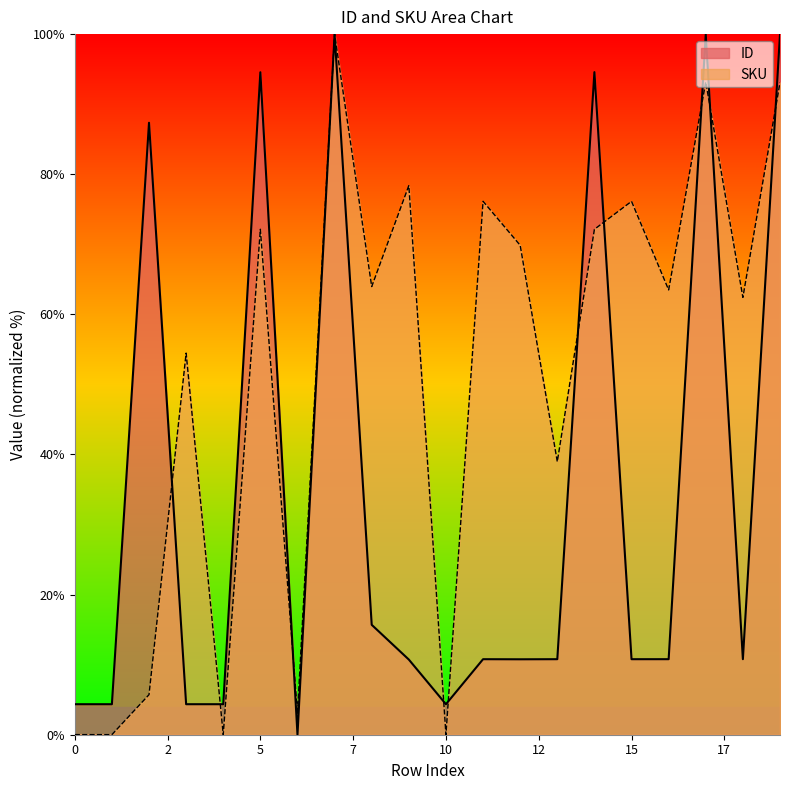

Reading right to left, extract all data points from this chart.

ID: 100.0	10.8	100.0	10.8	10.8	94.6	10.8	10.8	10.8	4.4	10.7	15.7	100.0	0.0	94.6	4.4	4.4	87.3	4.4	4.4
SKU: 93.1	62.4	93.2	63.5	76.1	72.1	39.0	69.9	76.1	0.0	78.4	64.0	100.0	3.1	72.1	0.0	54.5	5.7	0.0	0.0